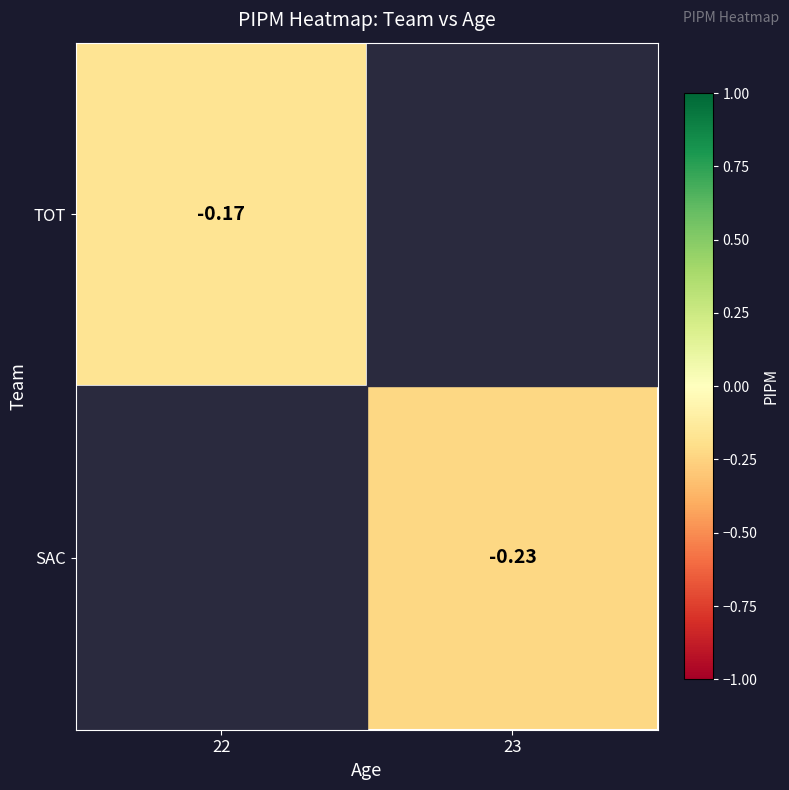

At which category is the sum across all series the highest?

22